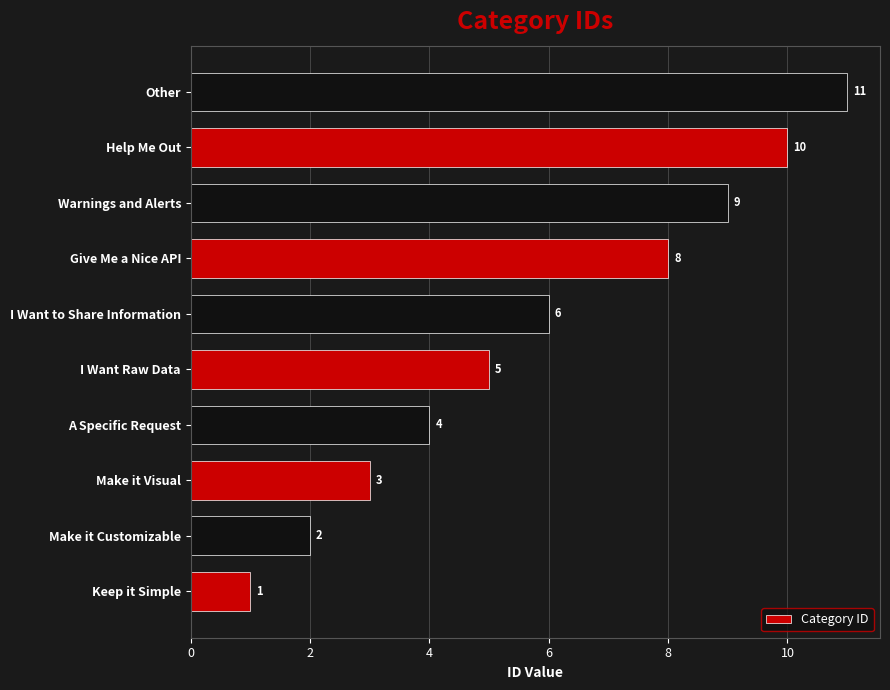

How many bars are there in total?

10